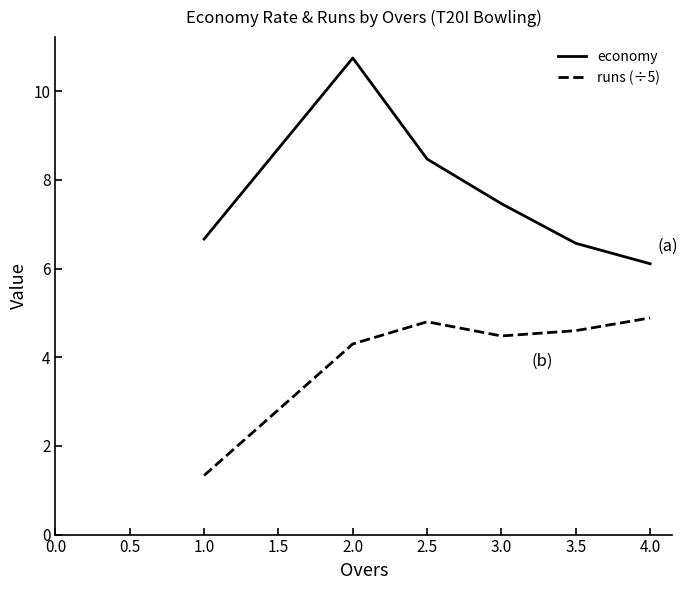

In runs (÷5), how many points are higher than both neighbors (excluding endpoints)?

1